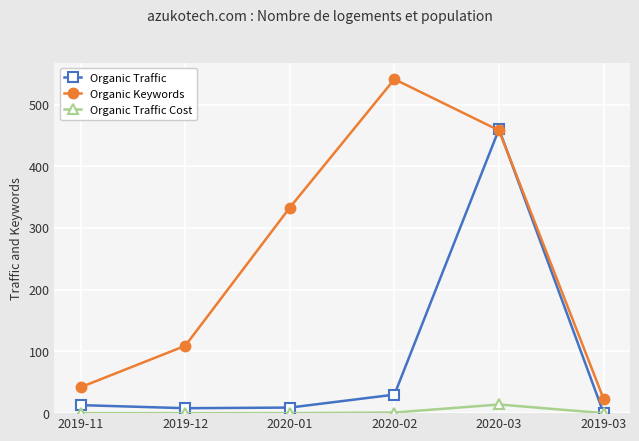

Which label corresponds to the largest value in the chart?

2020-02